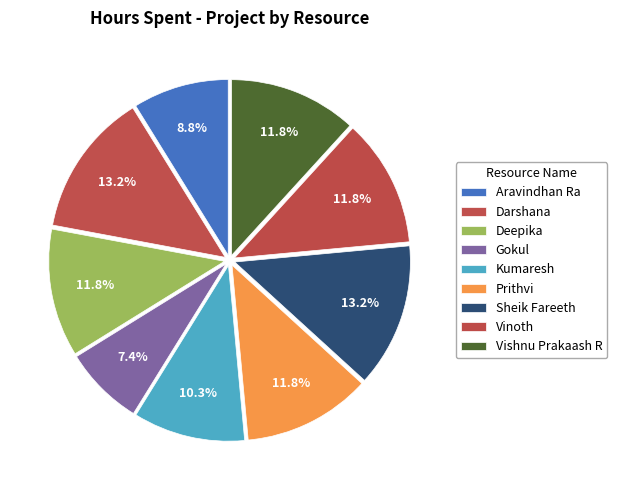

Which slice is the smallest?

Gokul